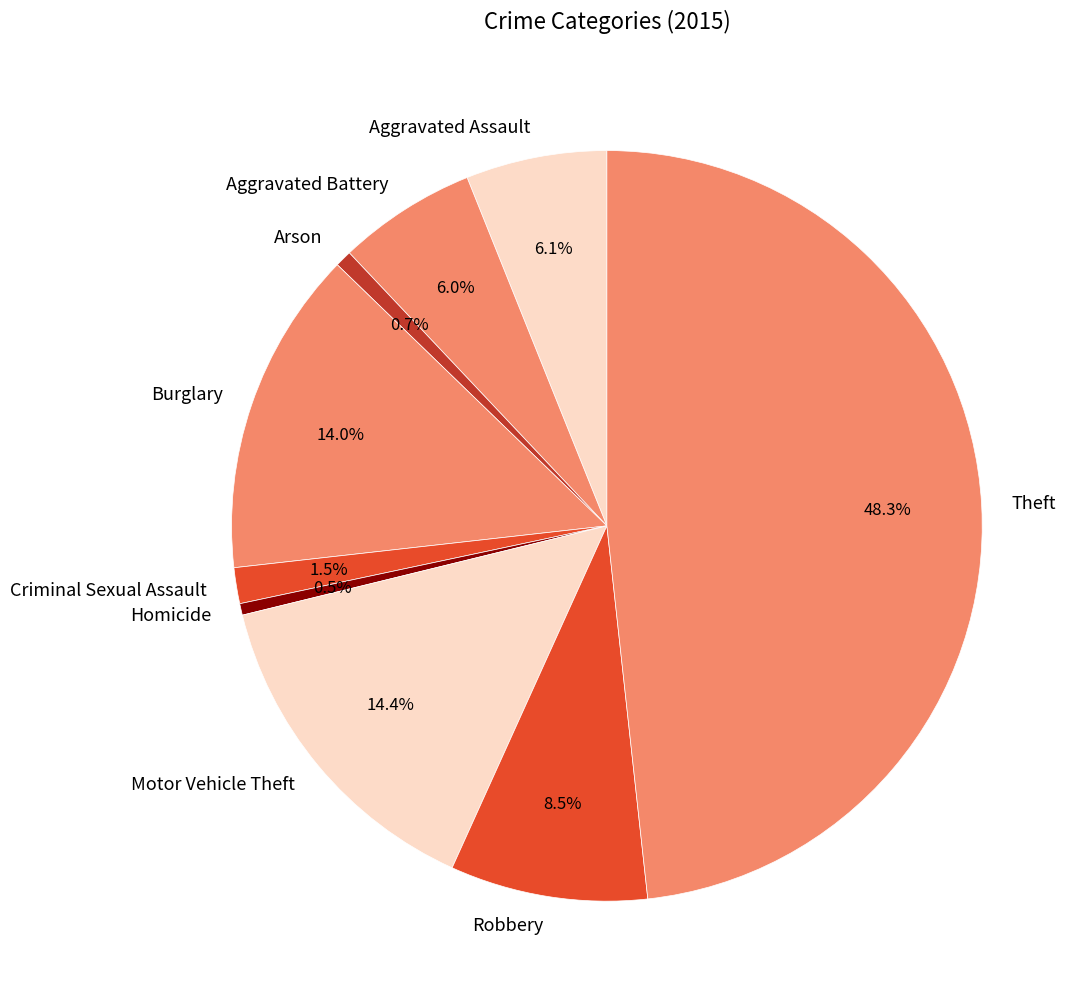

Which has a higher value, Motor Vehicle Theft or Robbery?

Motor Vehicle Theft